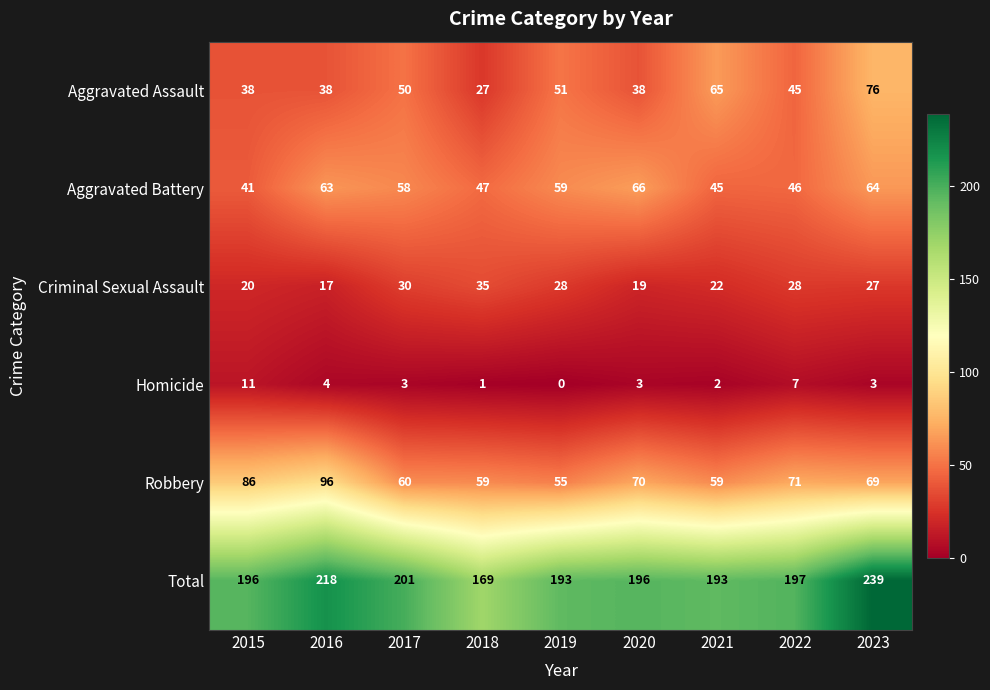

What is the difference between the second highest and second lowest values in the Total series?

25